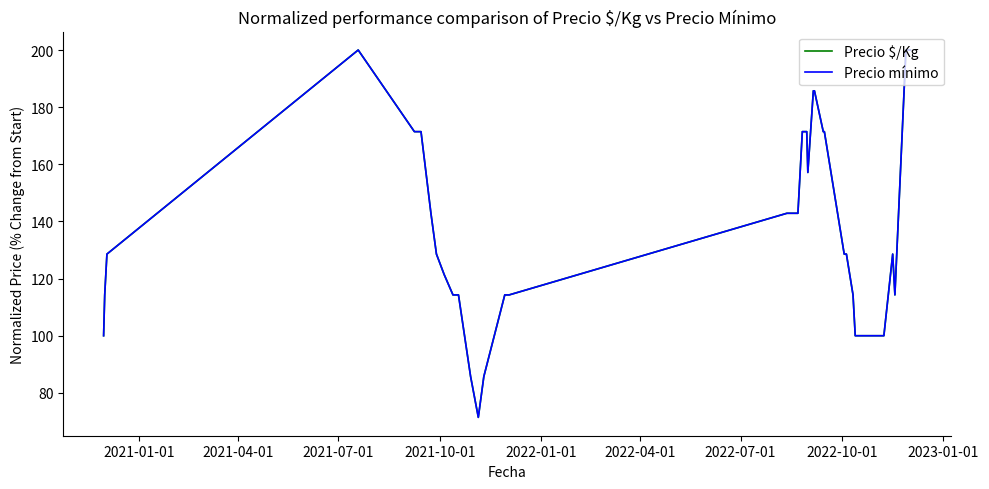

True or false: Precio mínimo and Precio $/Kg intersect in this chart.

False